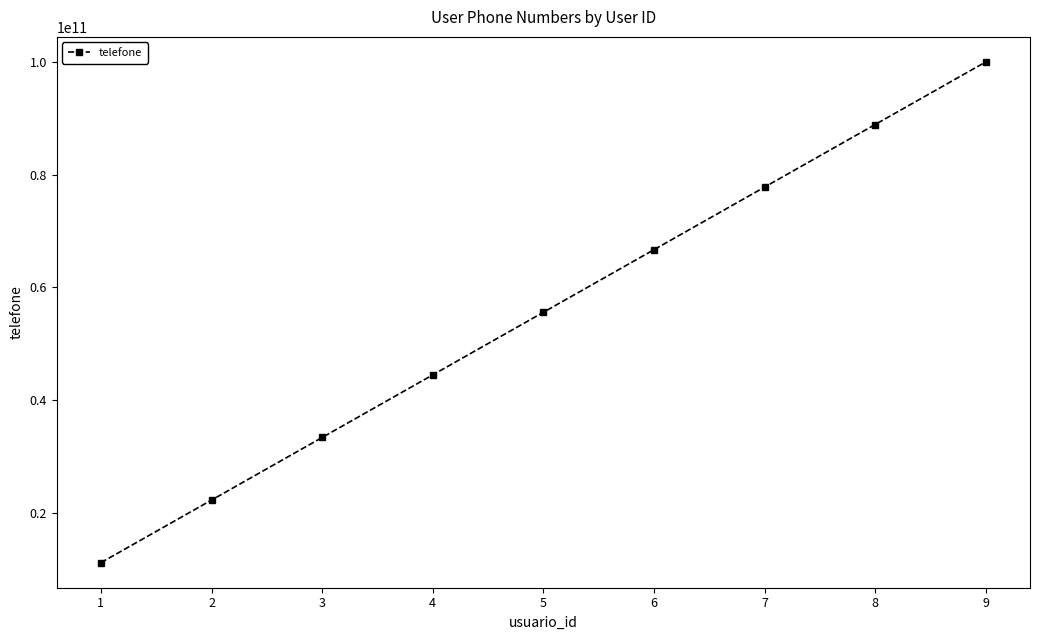

What is the difference between the maximum and minimum values?

88888888888